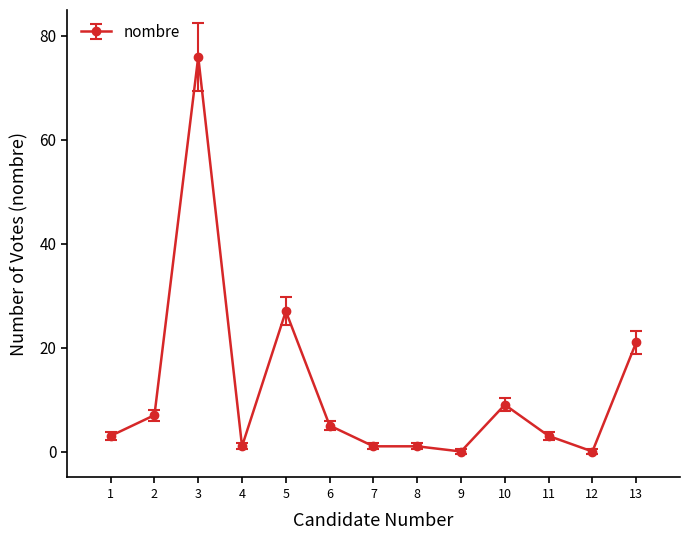

What is the change in value from 12 to 13?

+21